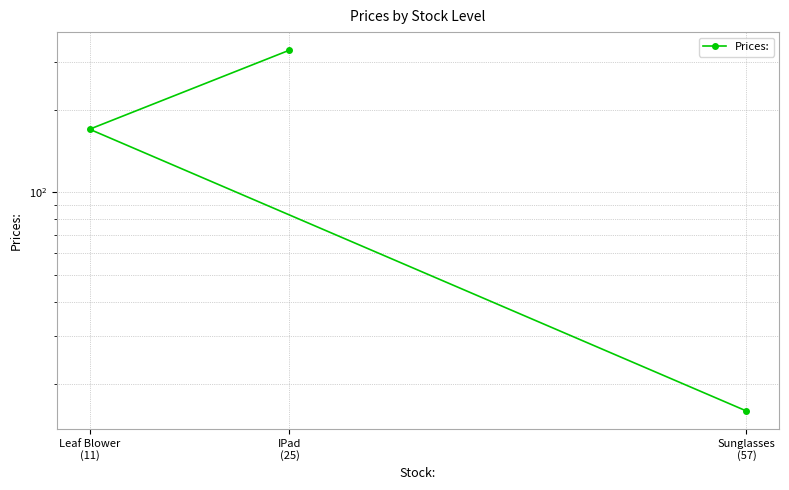

What position from the right is Sunglasses
(57)?

1